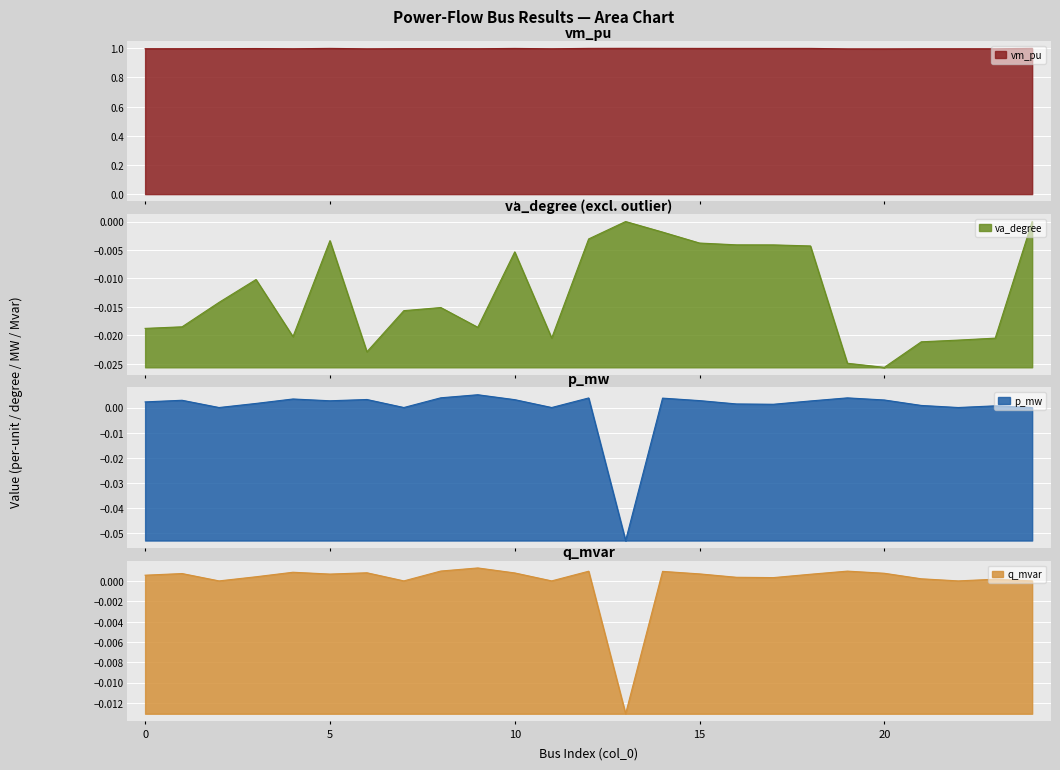

How many values in p_mw are above zero?

19